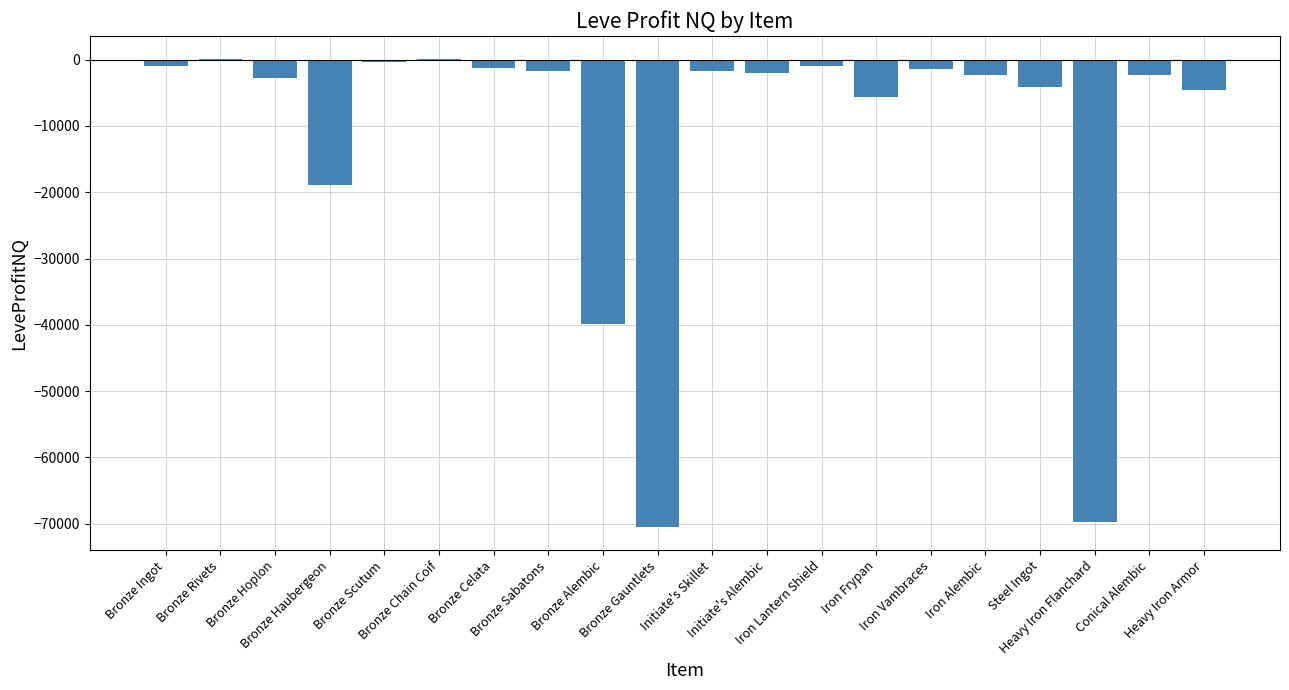

What is the sum of all values?

-230777.0